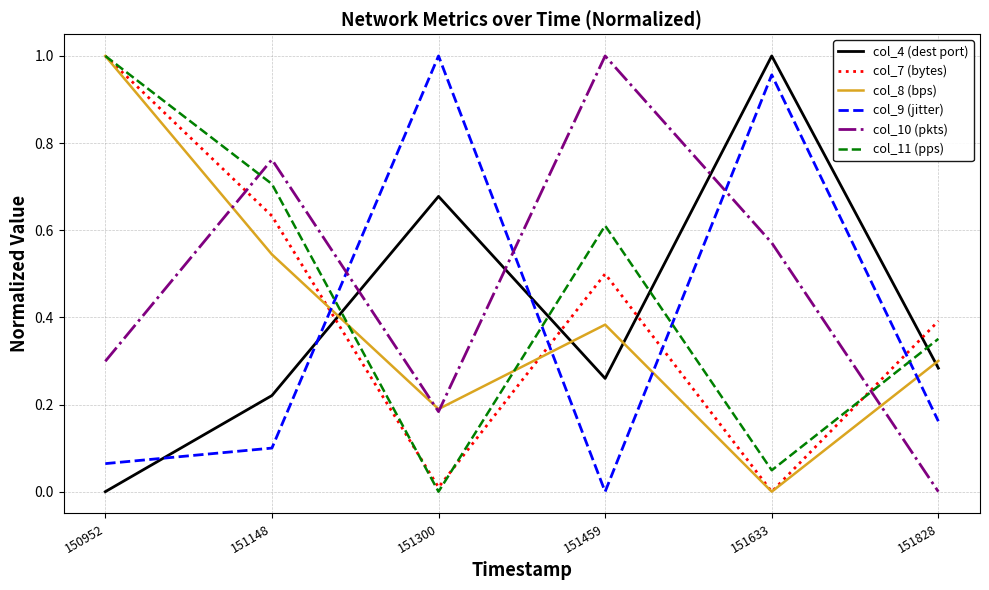

The value of col_11 (pps) at 151300 is 0.0. True or false?

True